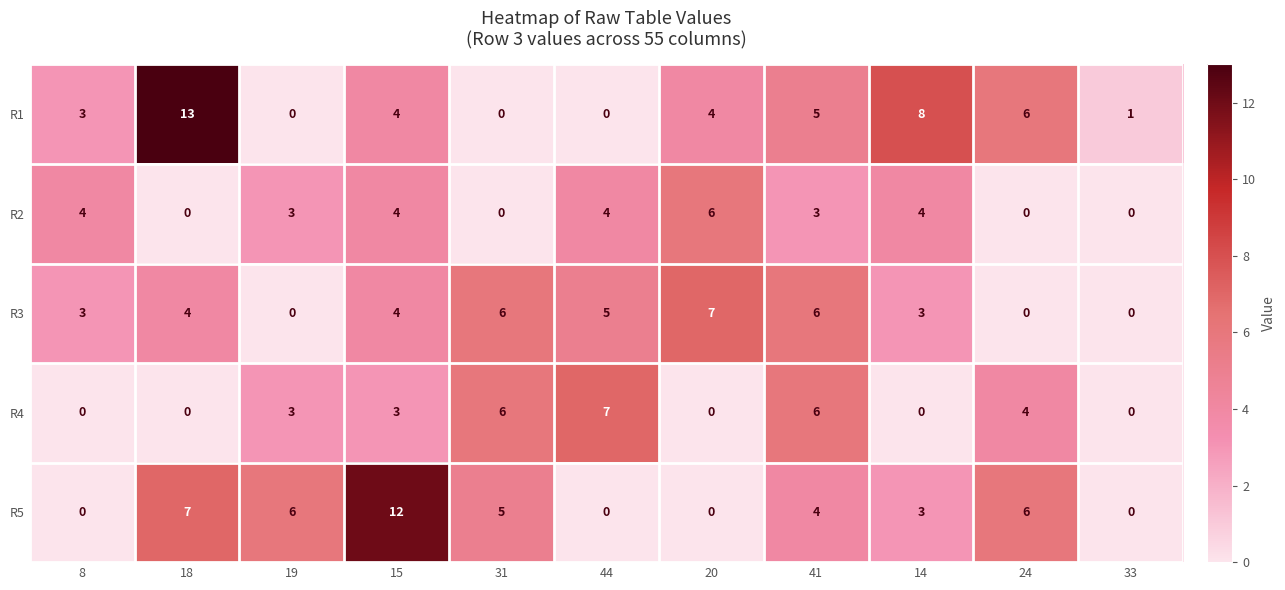

Which label corresponds to the largest value in the chart?

18